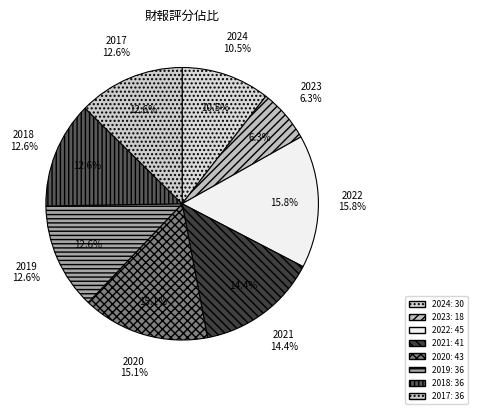

To the nearest percent, what percentage of the pie is 2017?

13%